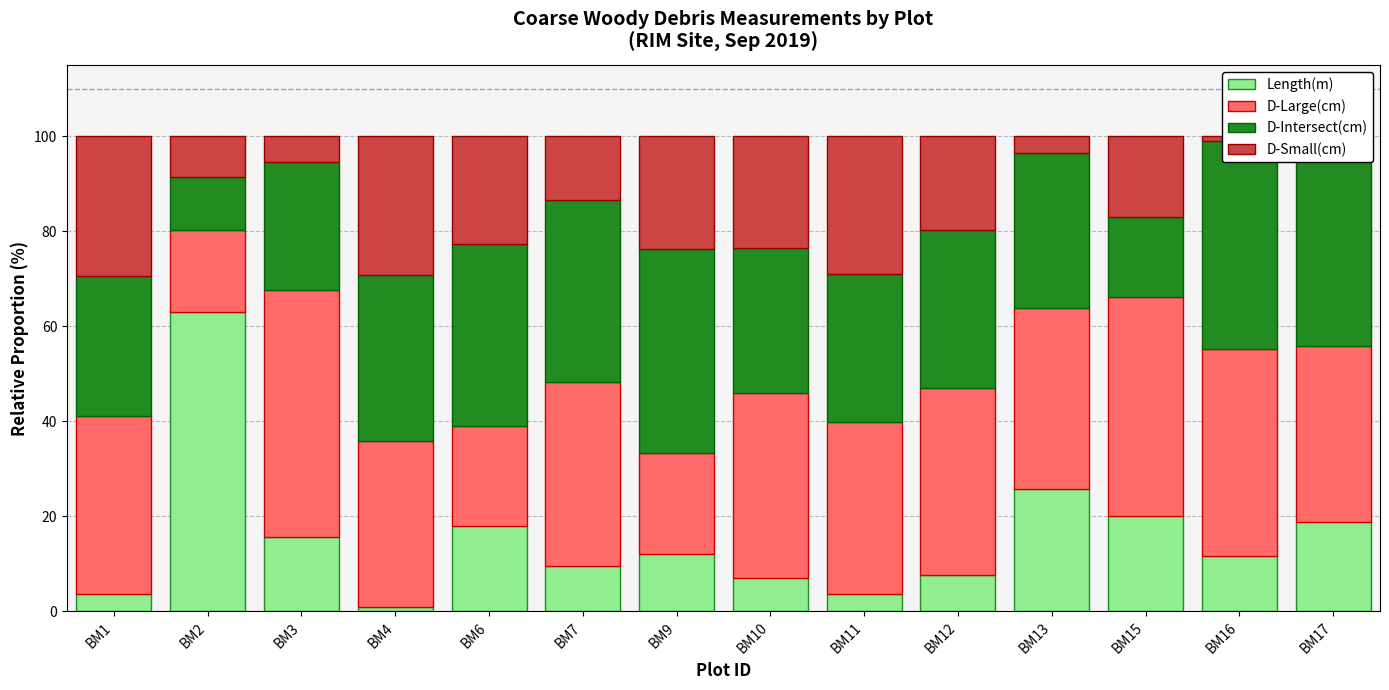

Is the value of D-Intersect(cm) at BM15 greater than the value of D-Small(cm) at BM10?

No